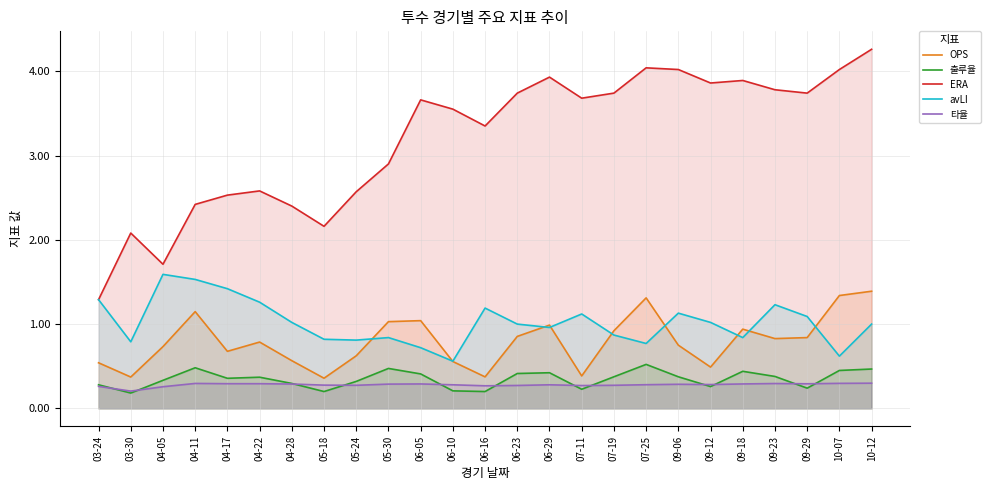

True or false: OPS and 출루율 cross at least once.

False